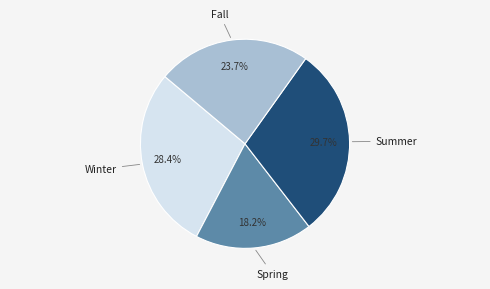

Is there a majority slice in this chart?

No